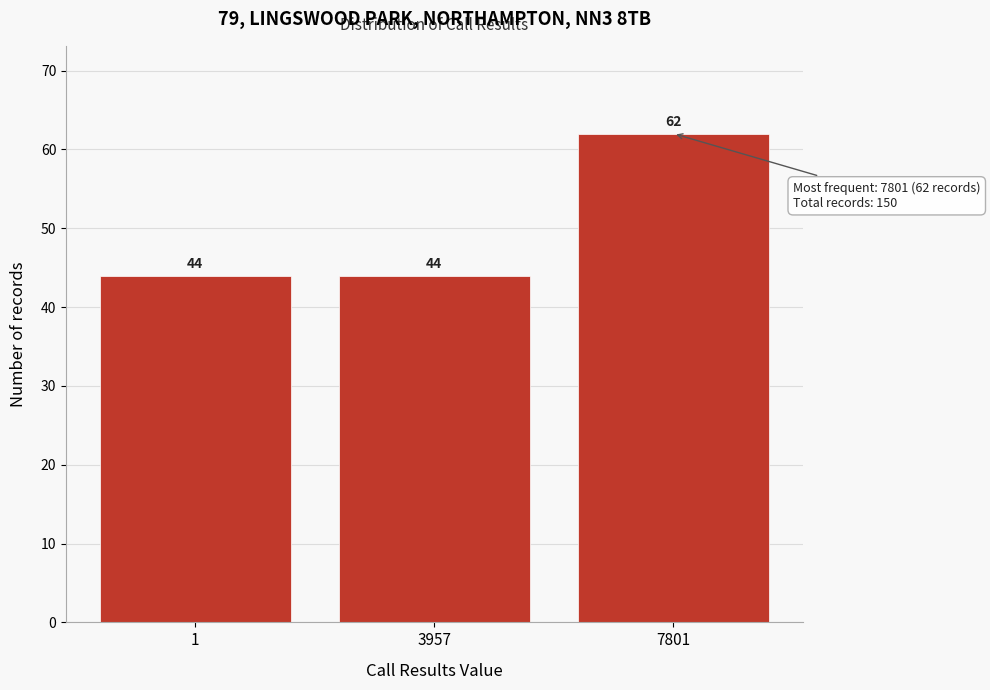

Reading left to right, extract all data points from this chart.

1=44	3957=44	7801=62